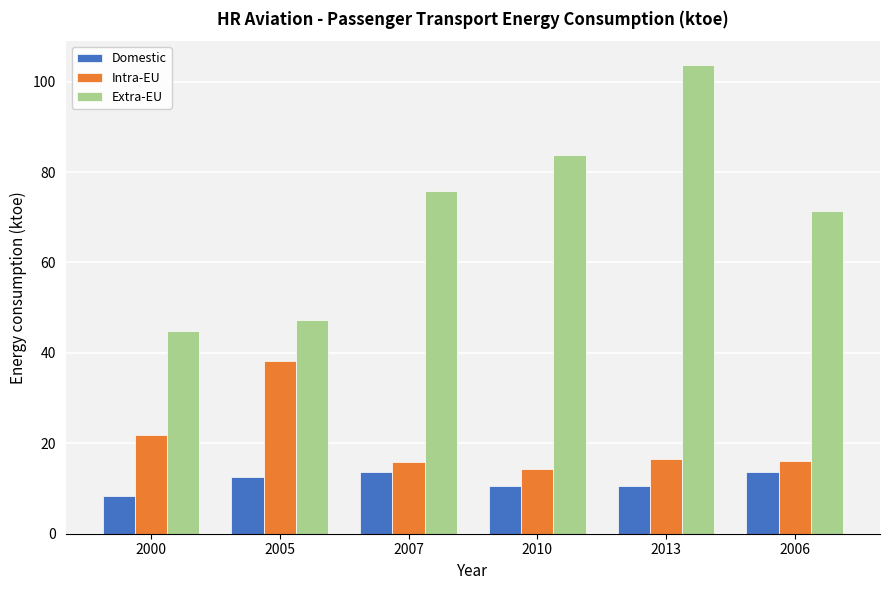

How many groups of bars are there?

6